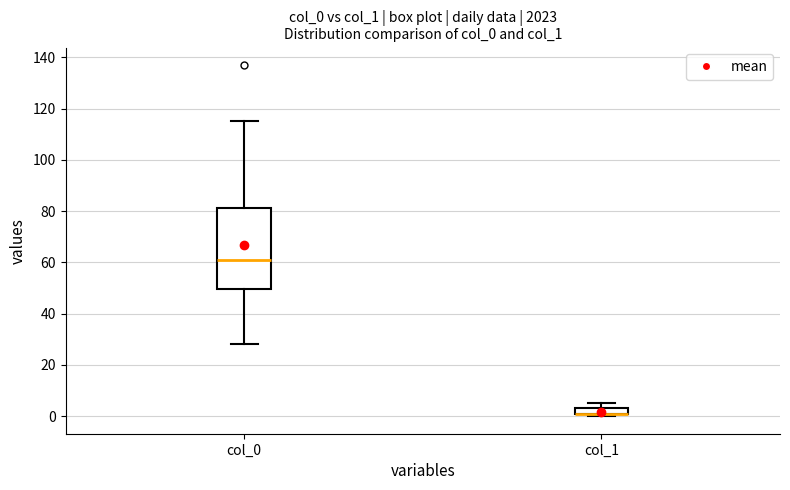

Which box is the tallest, from its lower edge to its upper edge?

col_0